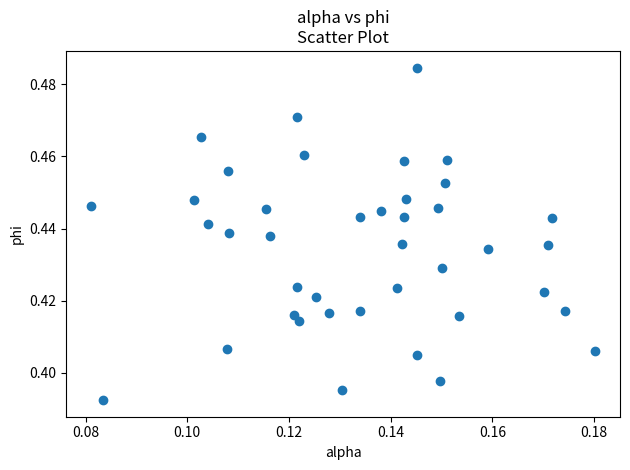

How many data points are displayed?

40